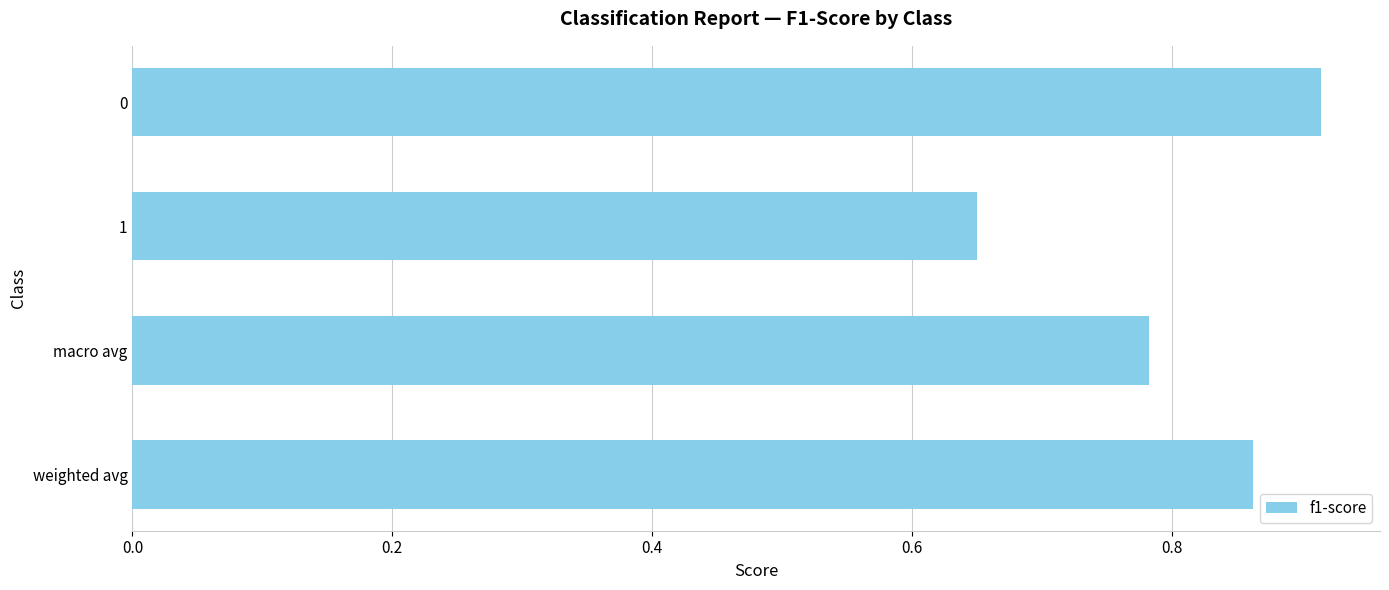

Rank the categories by value from lowest to highest.

1, macro avg, weighted avg, 0